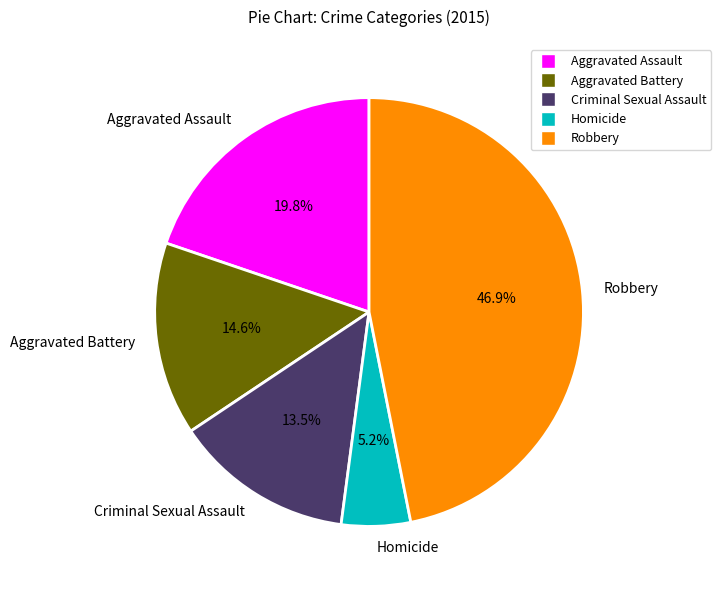

True or false: Criminal Sexual Assault accounts for 19% of the total.

False